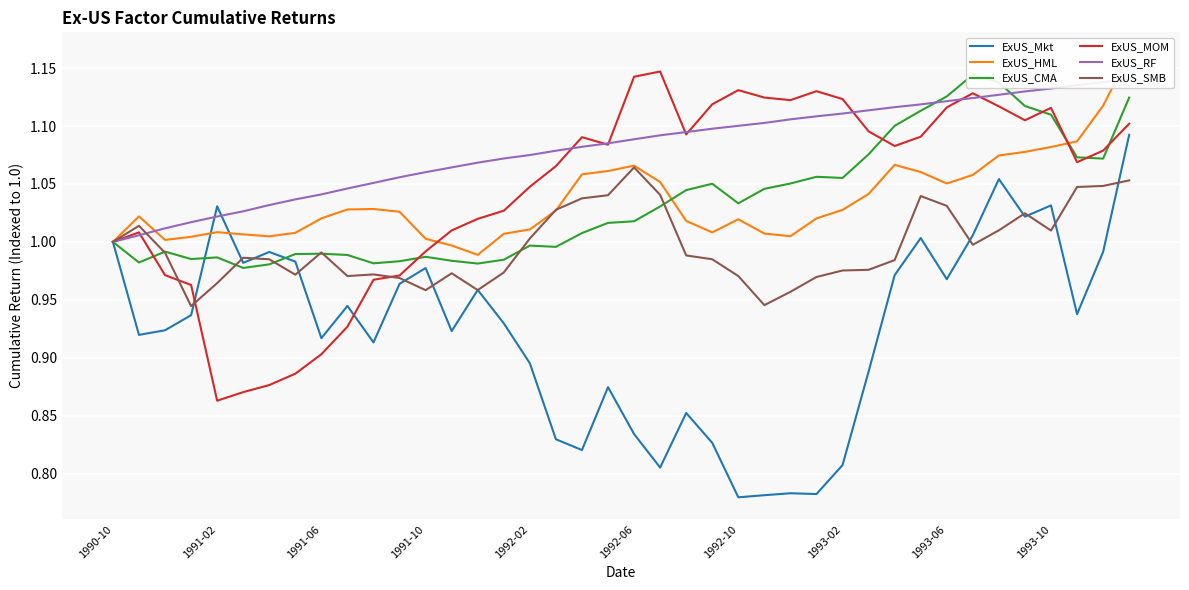

How many intersections are there between ExUS_RF and ExUS_Mkt?

2